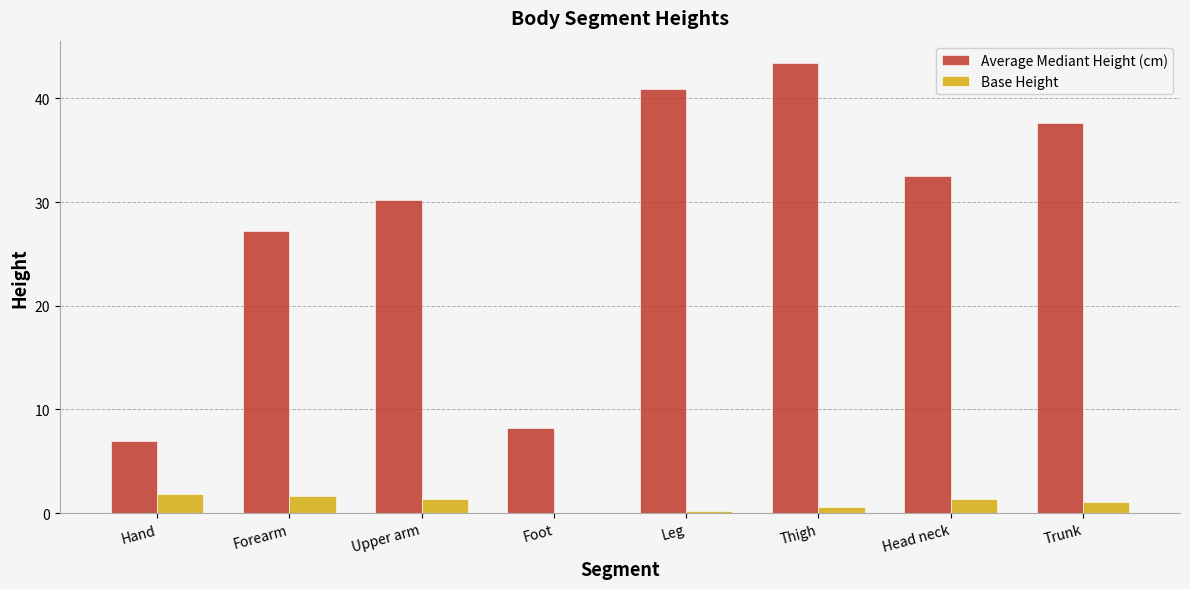

Which series has the largest total across all categories?

Average Mediant Height (cm)